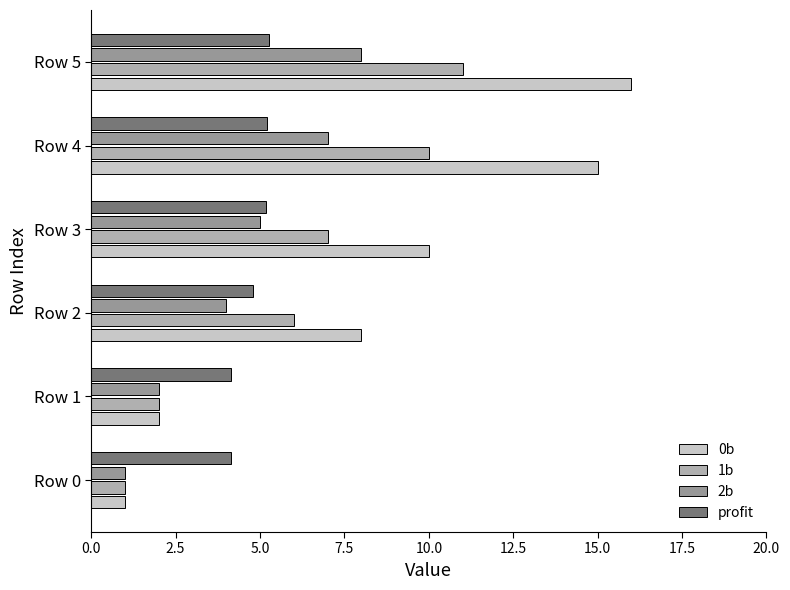

What is the greatest value displayed?

16.0